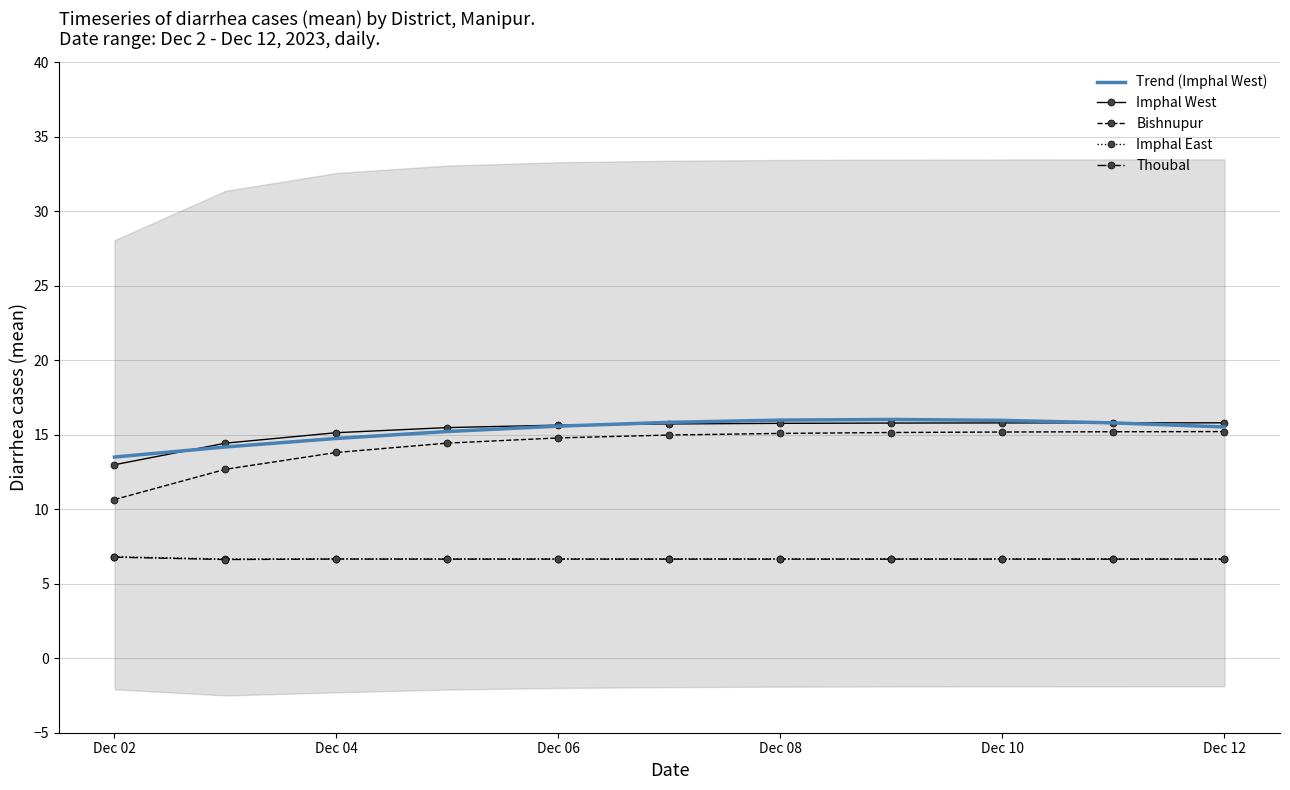

True or false: Thoubal and Trend (Imphal West) cross at least once.

False